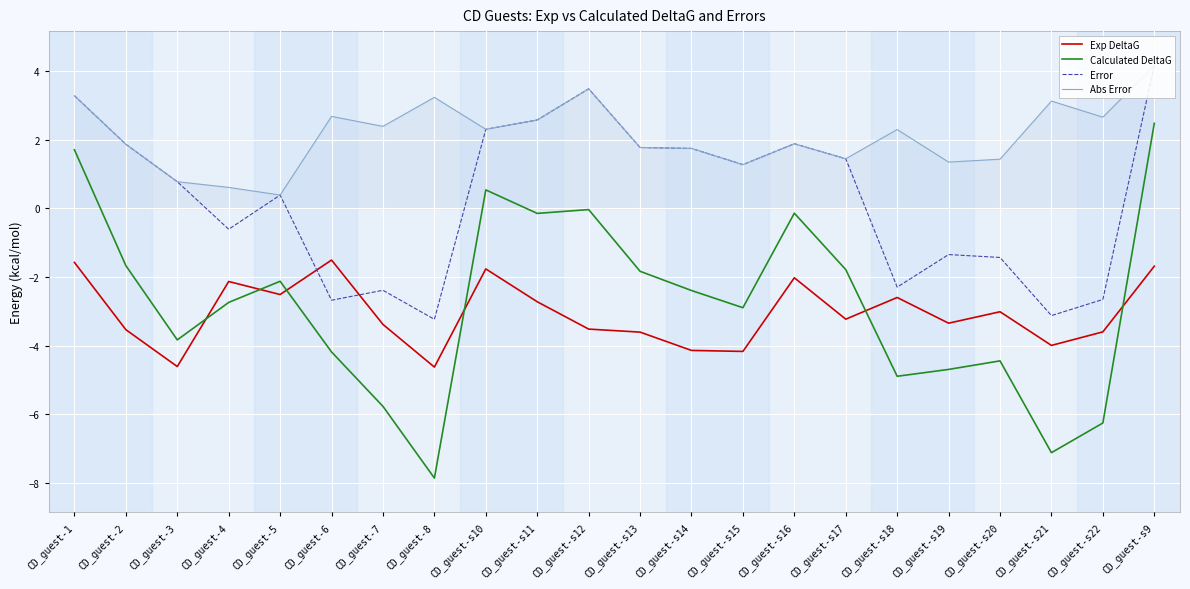

Where is Abs Error nearest to the value 2?

CD_guest-s16